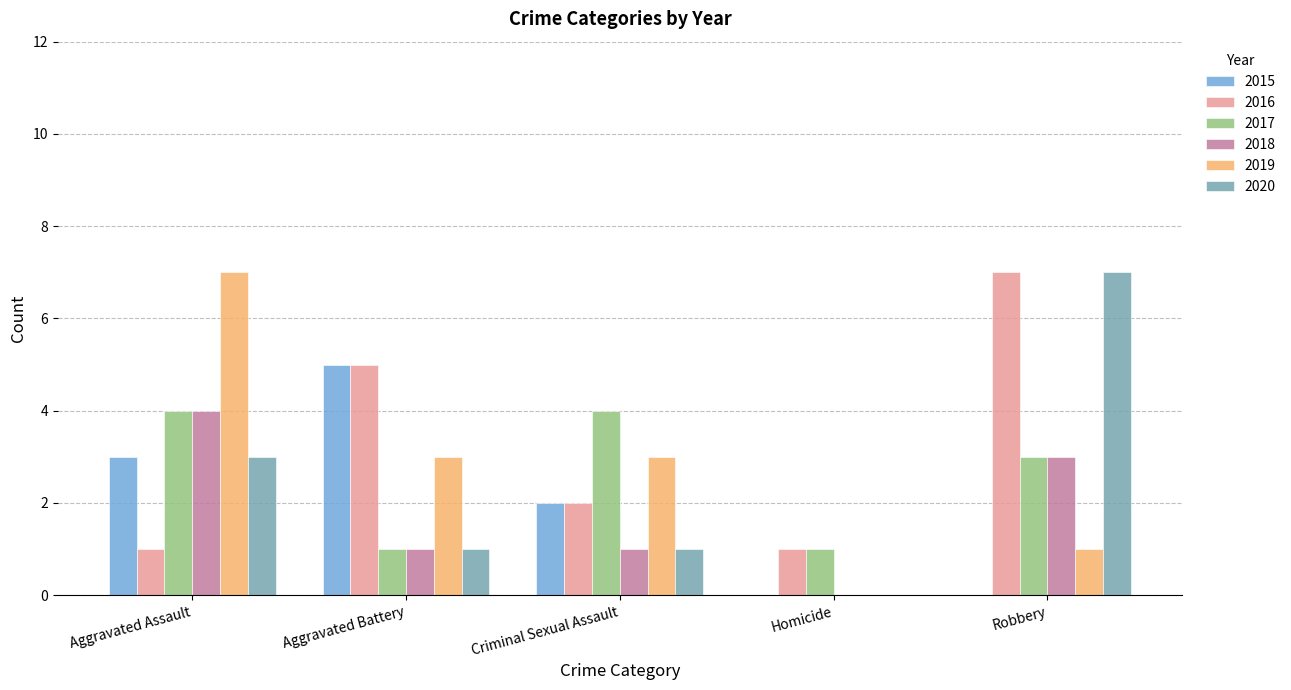

Count the 2016 values in the range 1 to 5.

4